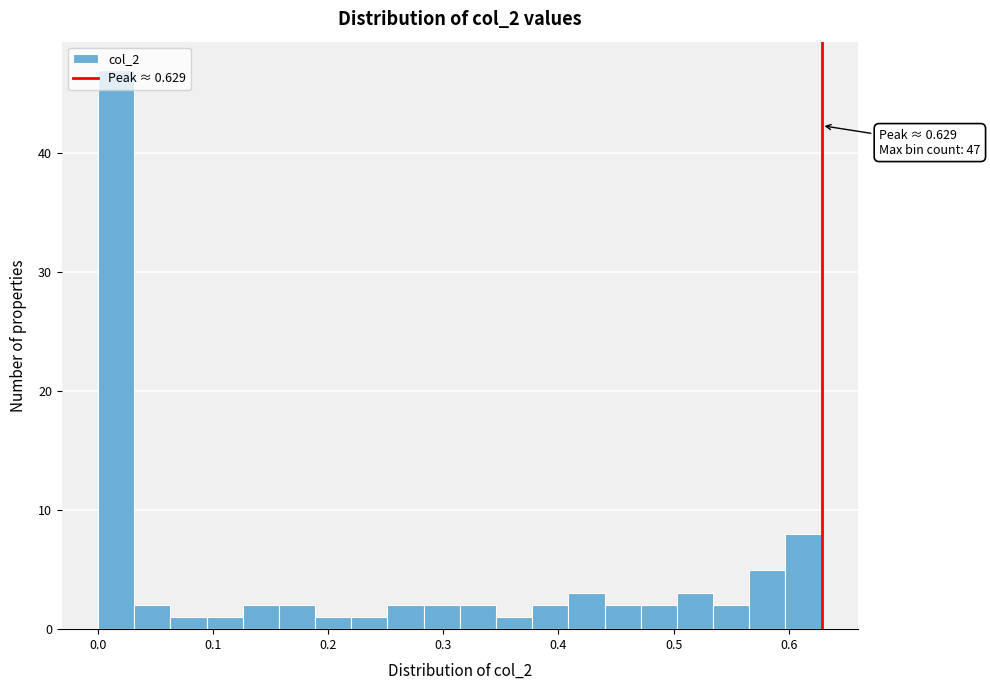

Around what value on the x-axis is the tallest bar? Give the approximate position of its centre, as read against the axis.

0.02